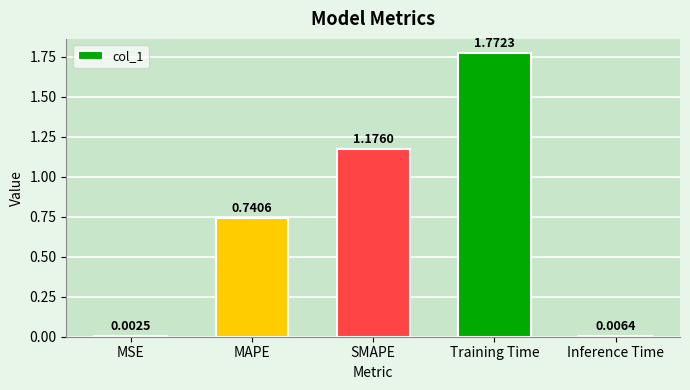

How many series are shown in this chart?

1